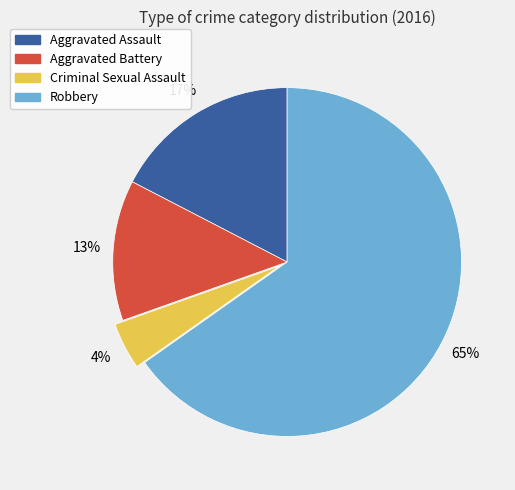

Which slice is the largest?

Robbery